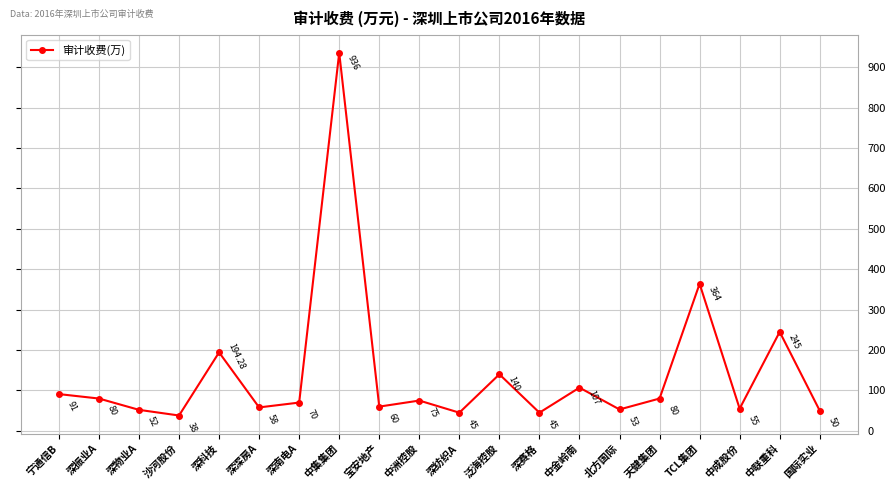

Read the value at 中集集团.

936.0